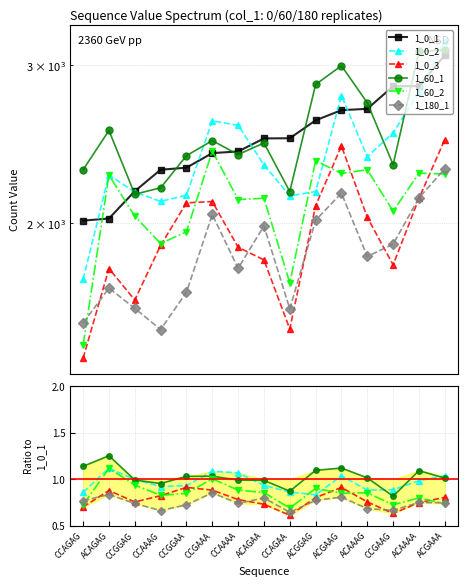

How many lines are shown in the chart?

6